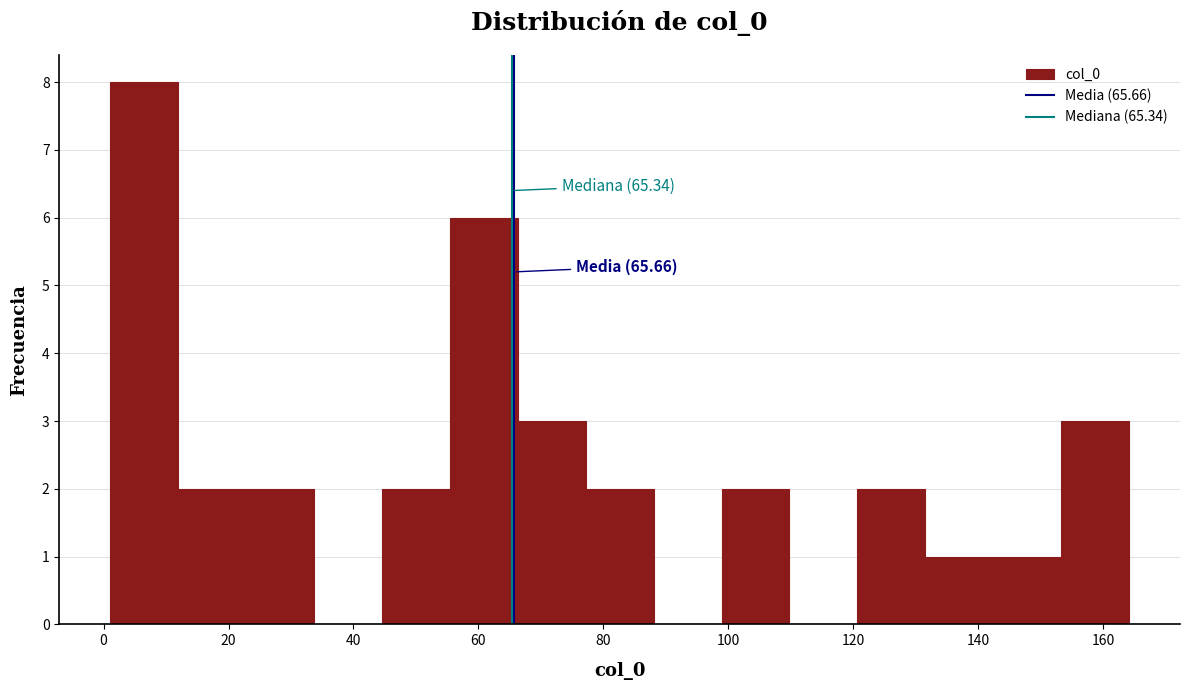

Over which range of the x-axis is the bar tallest?

2 to 12